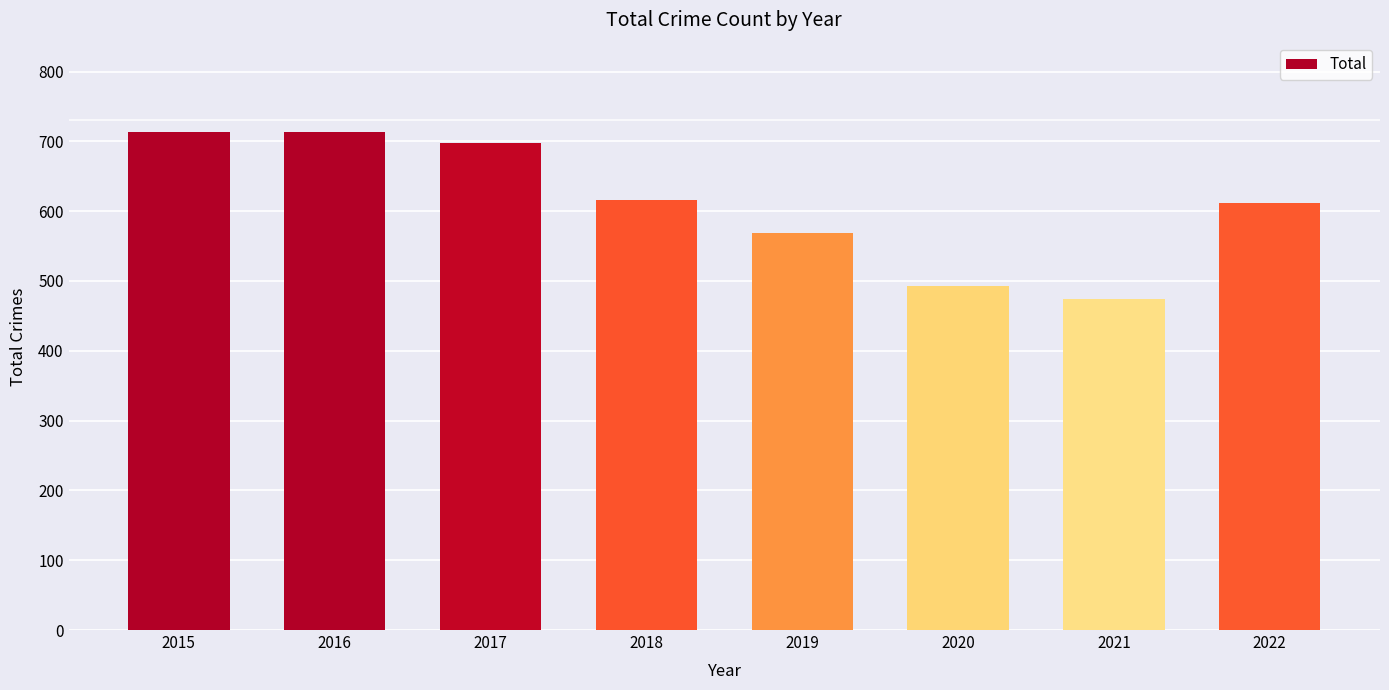

Reading left to right, what are all the values shown in this chart?

2015=713	2016=713	2017=697	2018=616	2019=568	2020=493	2021=474	2022=612